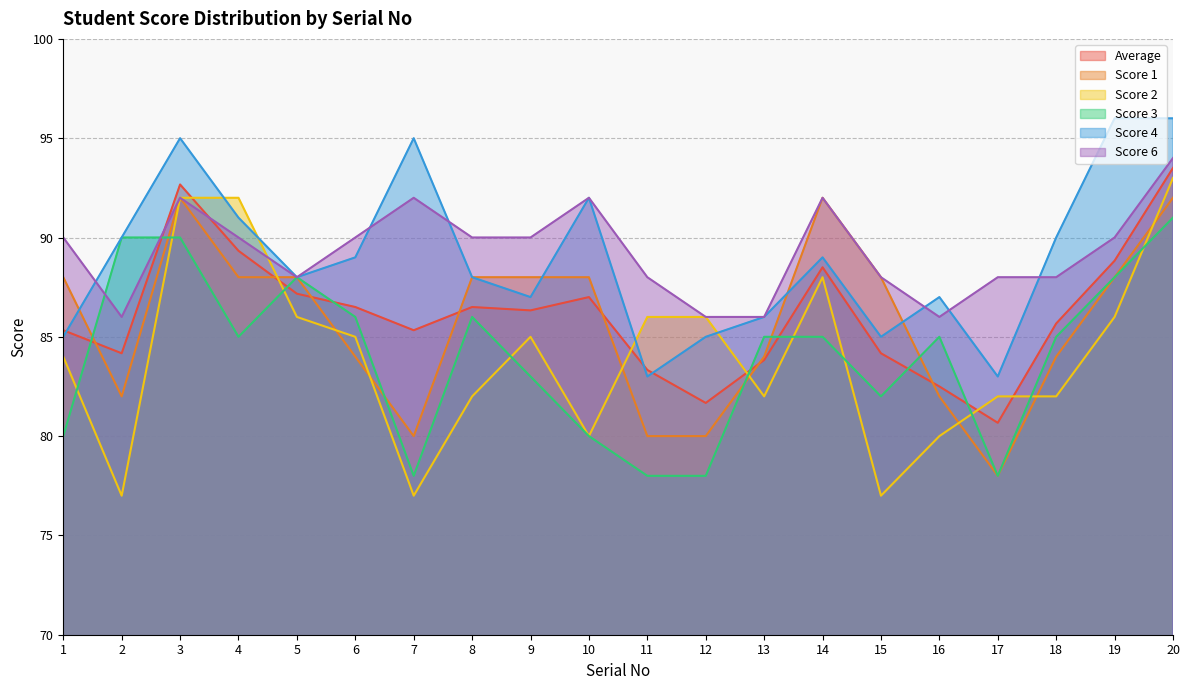

Which series changed the most between 2 and 3?

Score 2